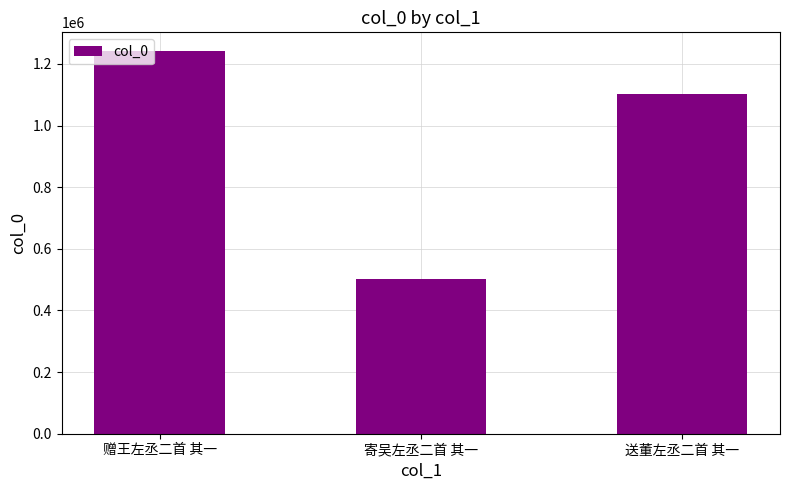

What is the difference between the maximum and minimum values?

739918